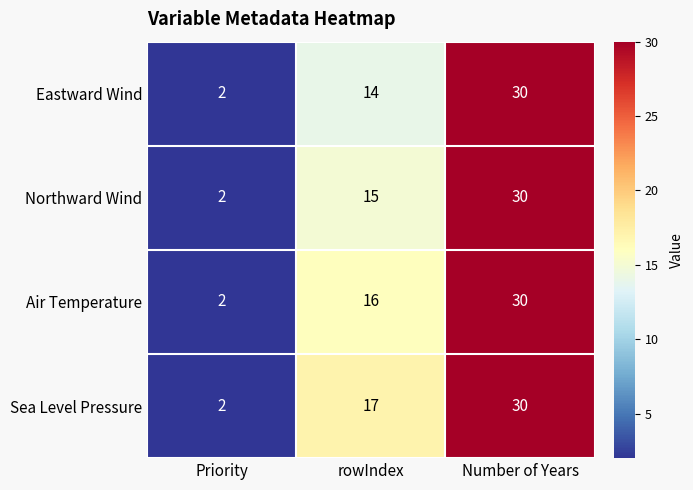

Reading left to right, transcribe all the data shown in this chart.

Eastward Wind: Priority=2	rowIndex=14	Number of Years=30
Northward Wind: Priority=2	rowIndex=15	Number of Years=30
Air Temperature: Priority=2	rowIndex=16	Number of Years=30
Sea Level Pressure: Priority=2	rowIndex=17	Number of Years=30